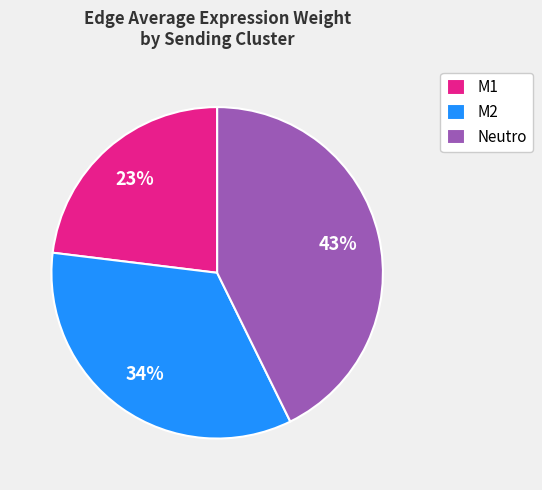

Combined, do M1 and Neutro account for over 50%?

Yes